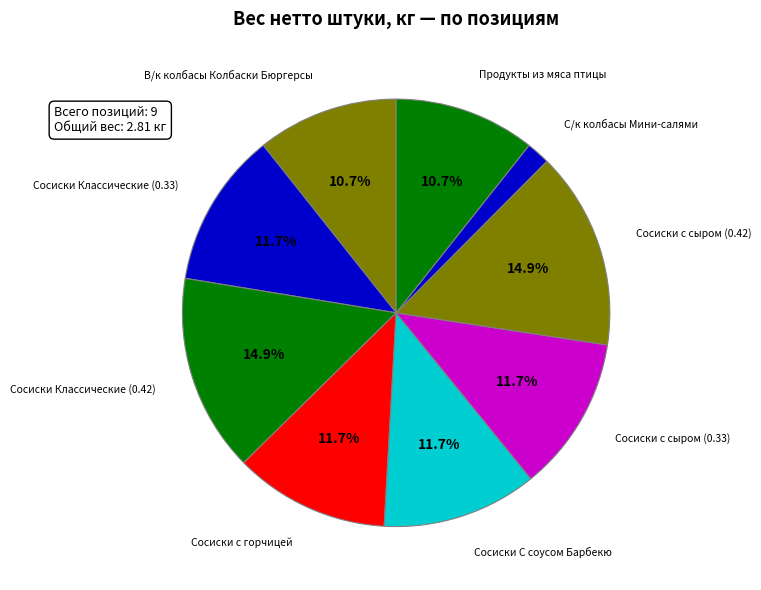

Does Сосиски с сыром (0.42) account for over 50% of the chart?

No